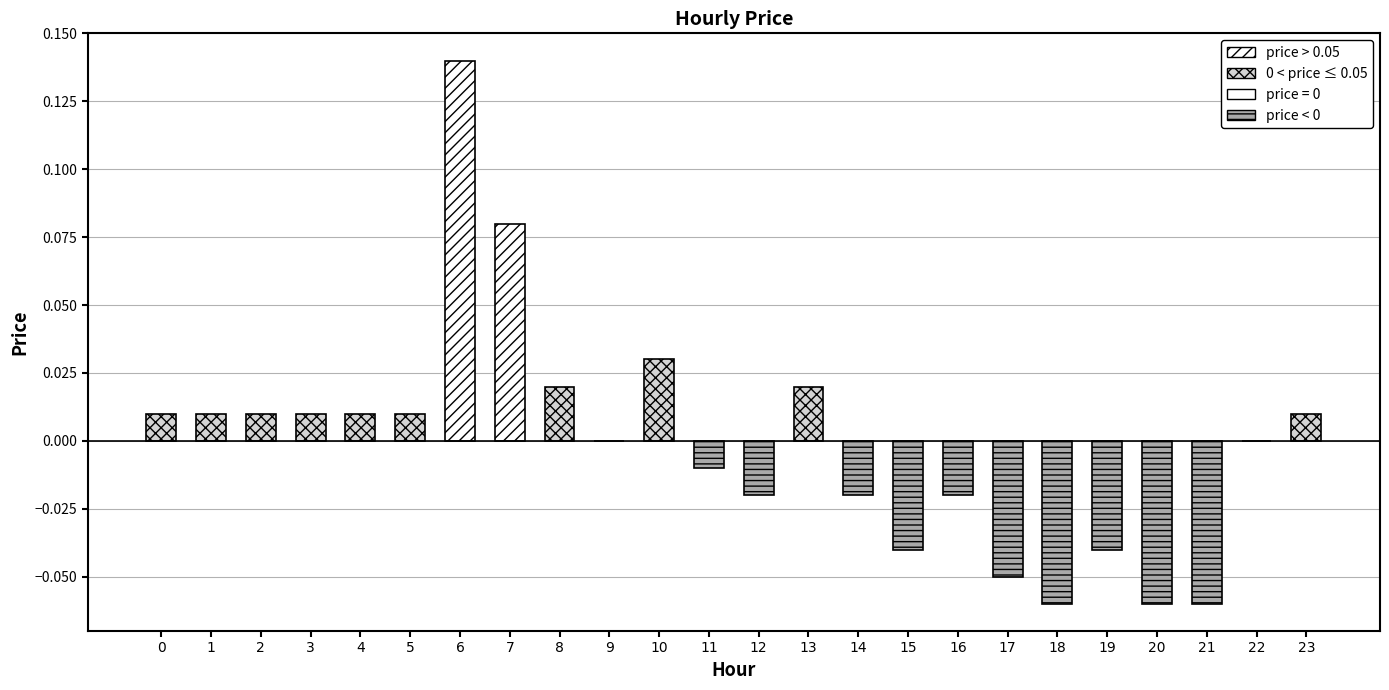

Which label corresponds to the largest value in the chart?

6